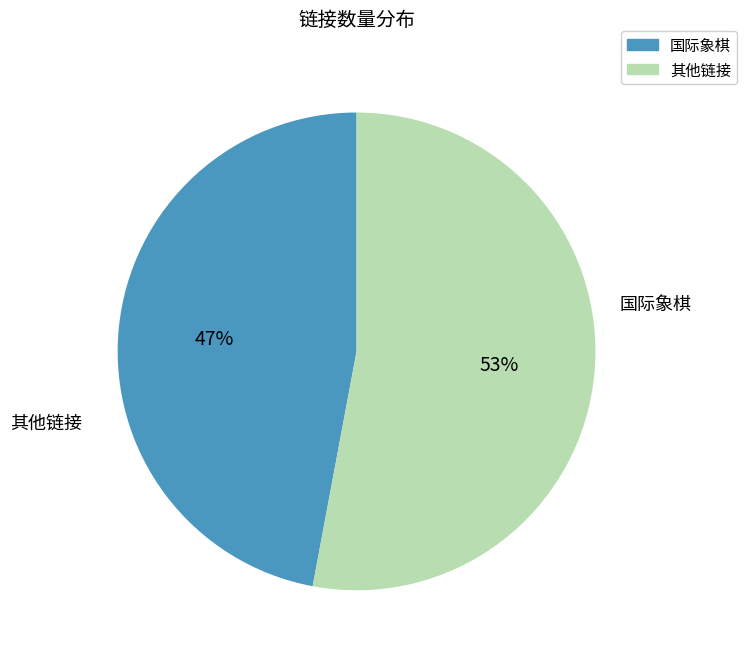

To the nearest percent, what is the average slice percentage?

50%